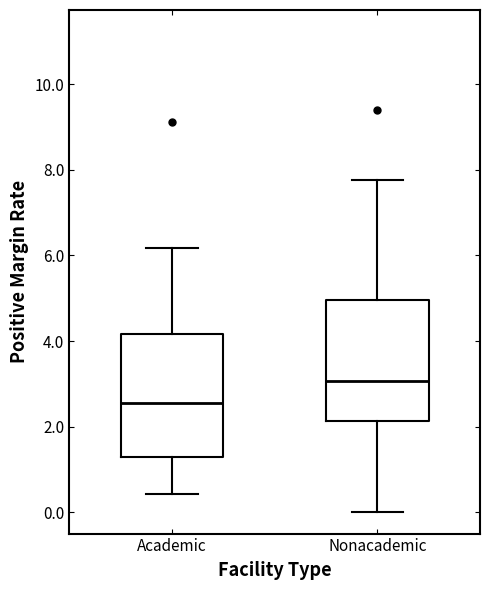

Where does the median line of the box for Nonacademic sit on the y-axis? The values are not printed on the chart, so give them approximately, as read against the axis.

3.0